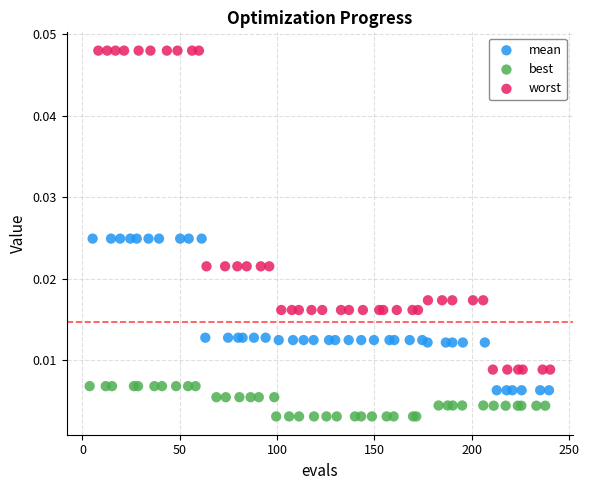

Which series reaches the maximum Y coordinate?

worst